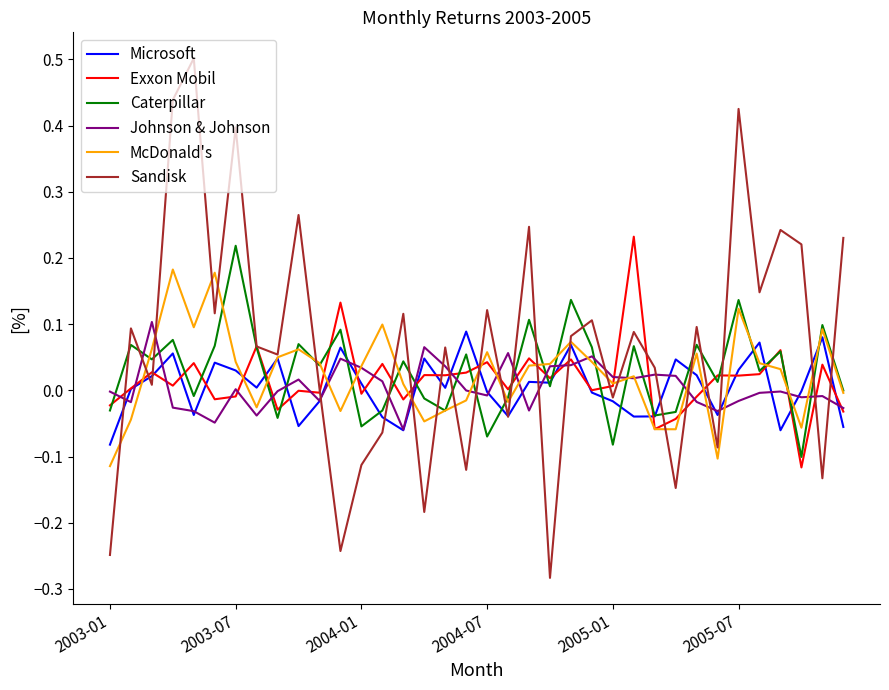

Which series ends up on top after the final intersection of Caterpillar and Johnson & Johnson?

Caterpillar